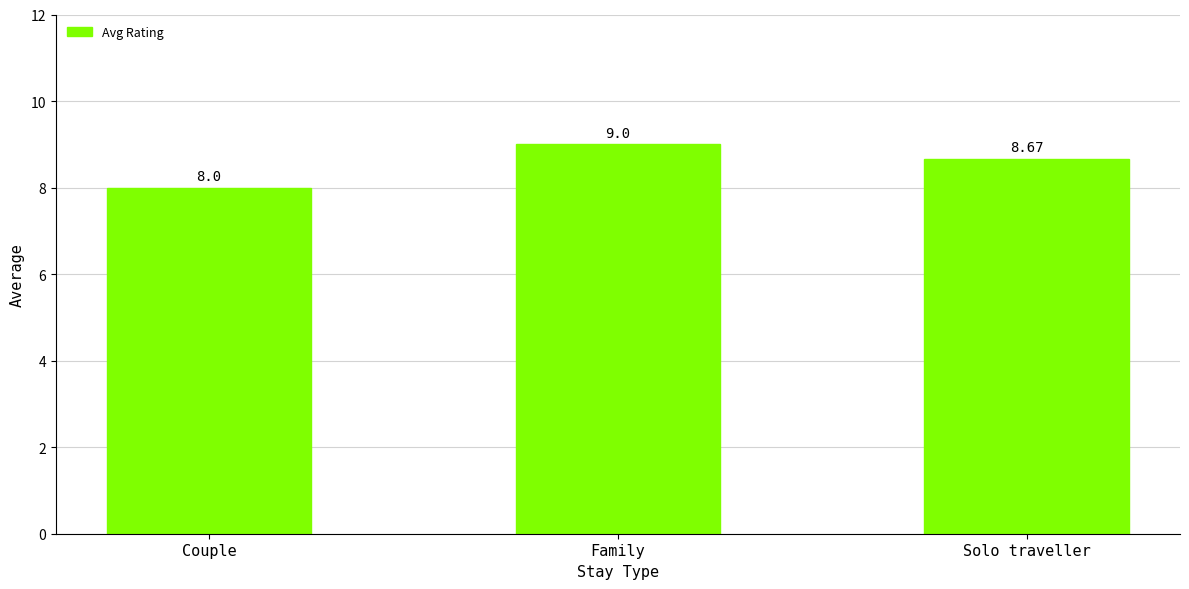

Read the value at Couple.

8.0